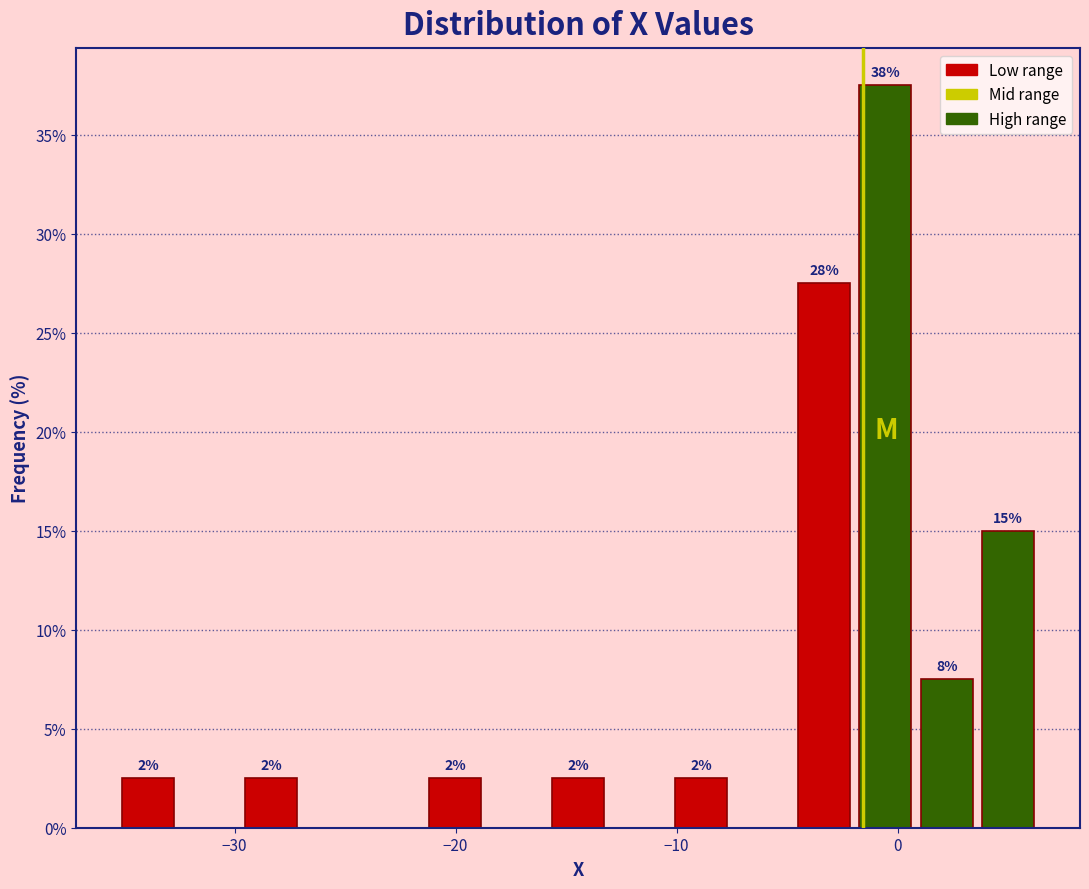

Read against the x-axis, roughly where is the centre of the tallest bar?

-1